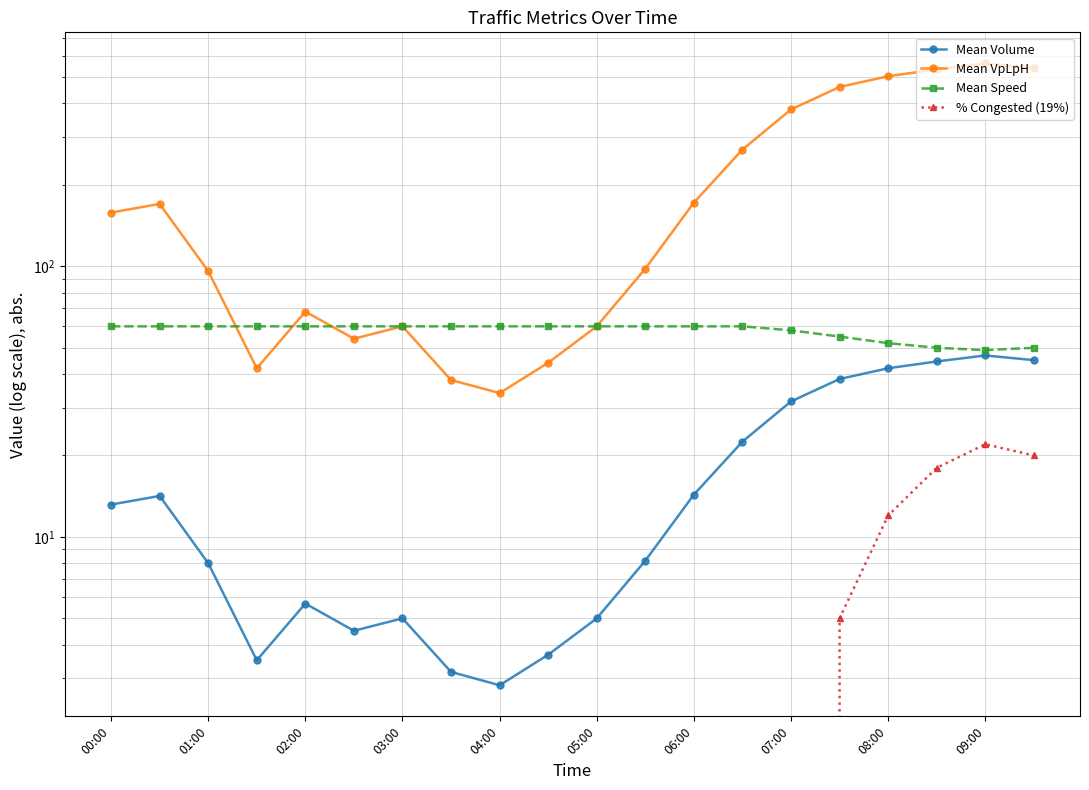

The value of Mean Volume at 04:00 is 3.9. True or false?

False